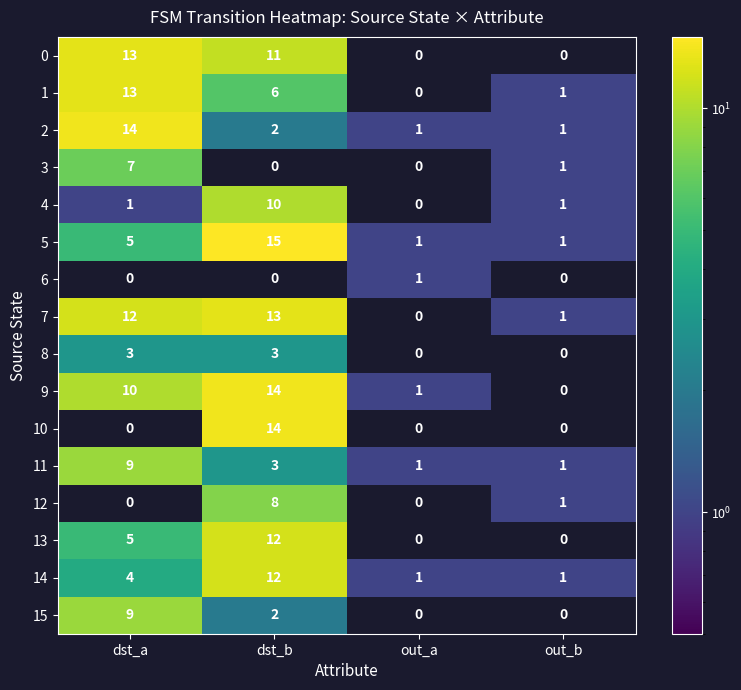

At which label does 0 first exceed 11?

dst_a